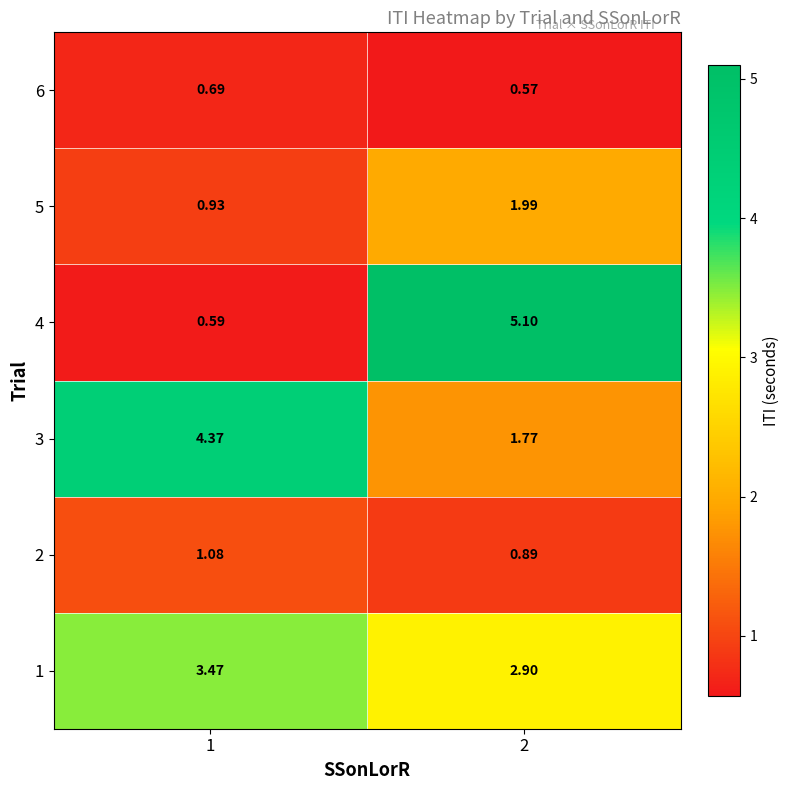

Is the value of 6 at 1 greater than the value of 4 at 1?

Yes